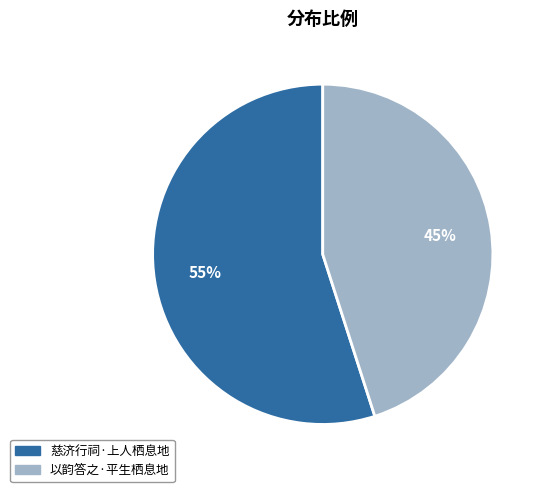

How many slices are in this pie chart?

2